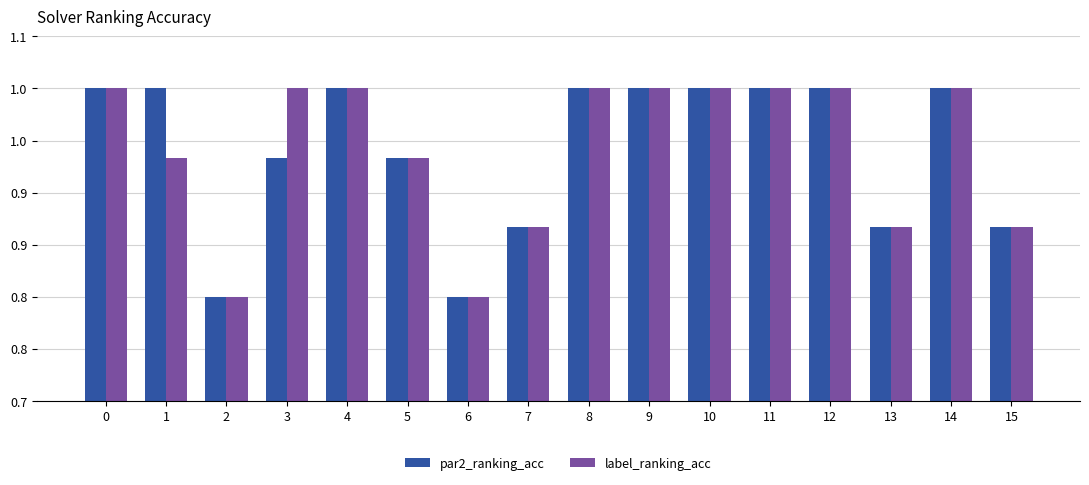

Where is par2_ranking_acc nearest to the value 0?

2